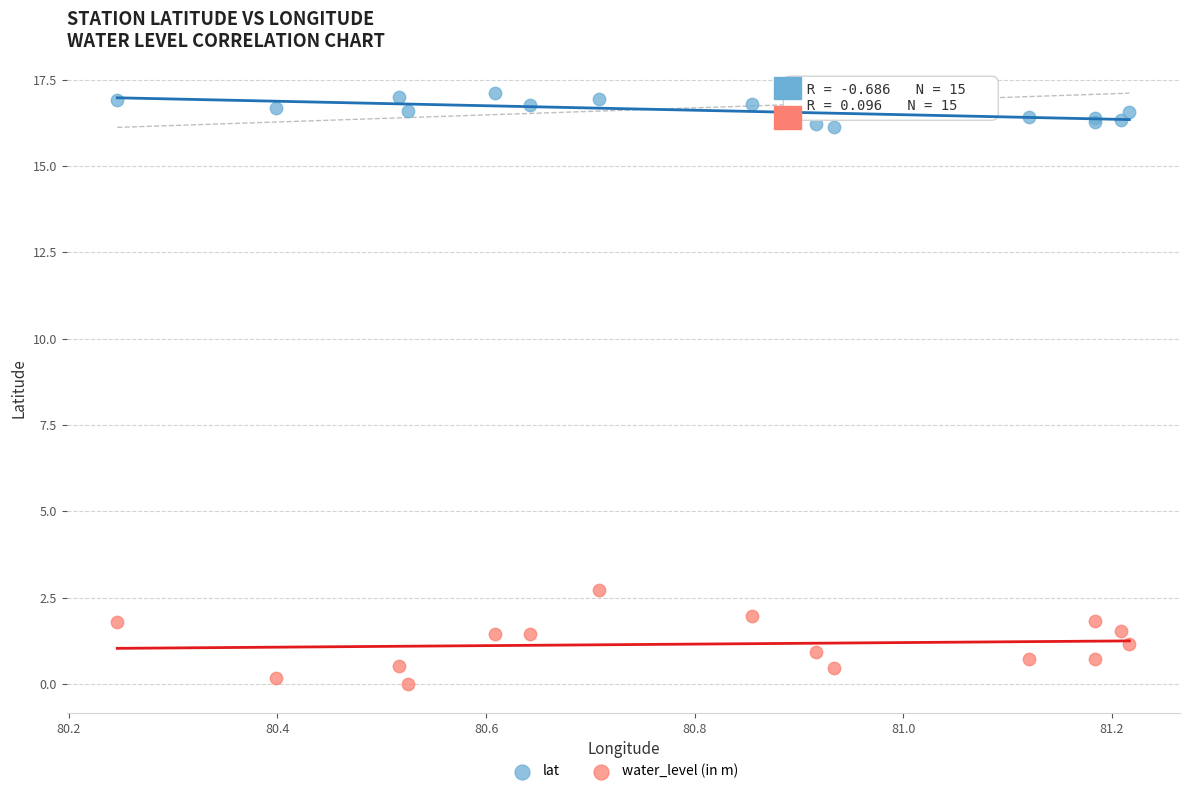

Which series reaches the maximum Y coordinate?

lat